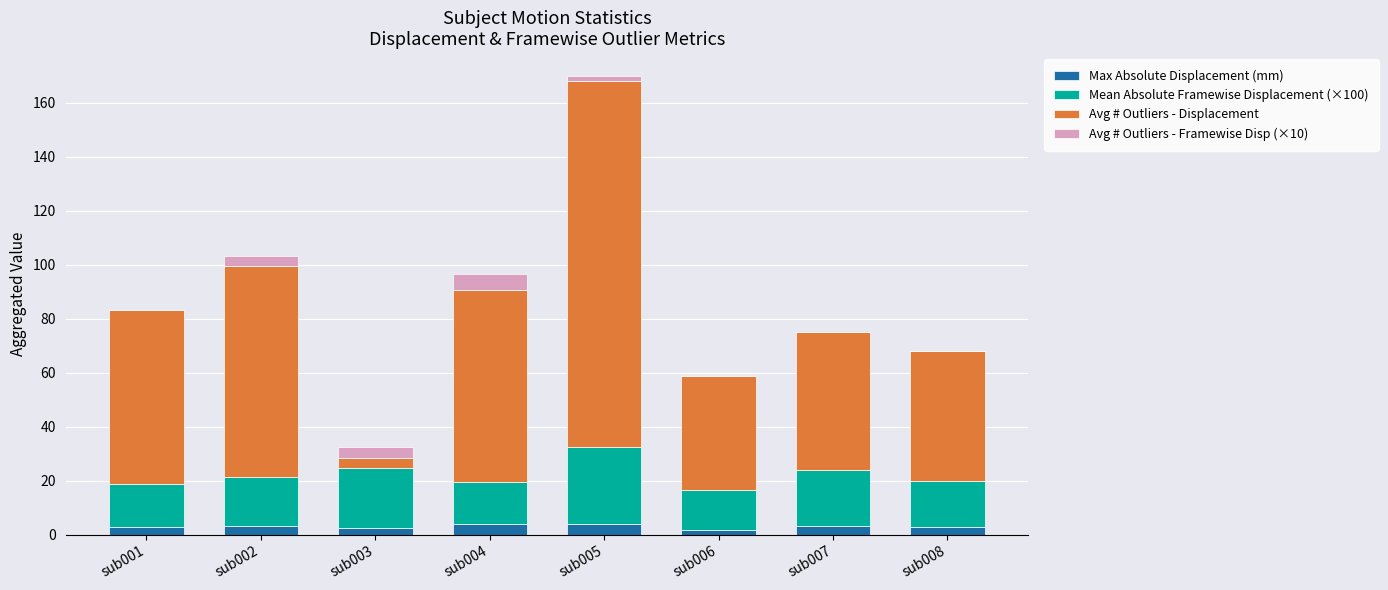

At which category is the sum across all series the highest?

sub005